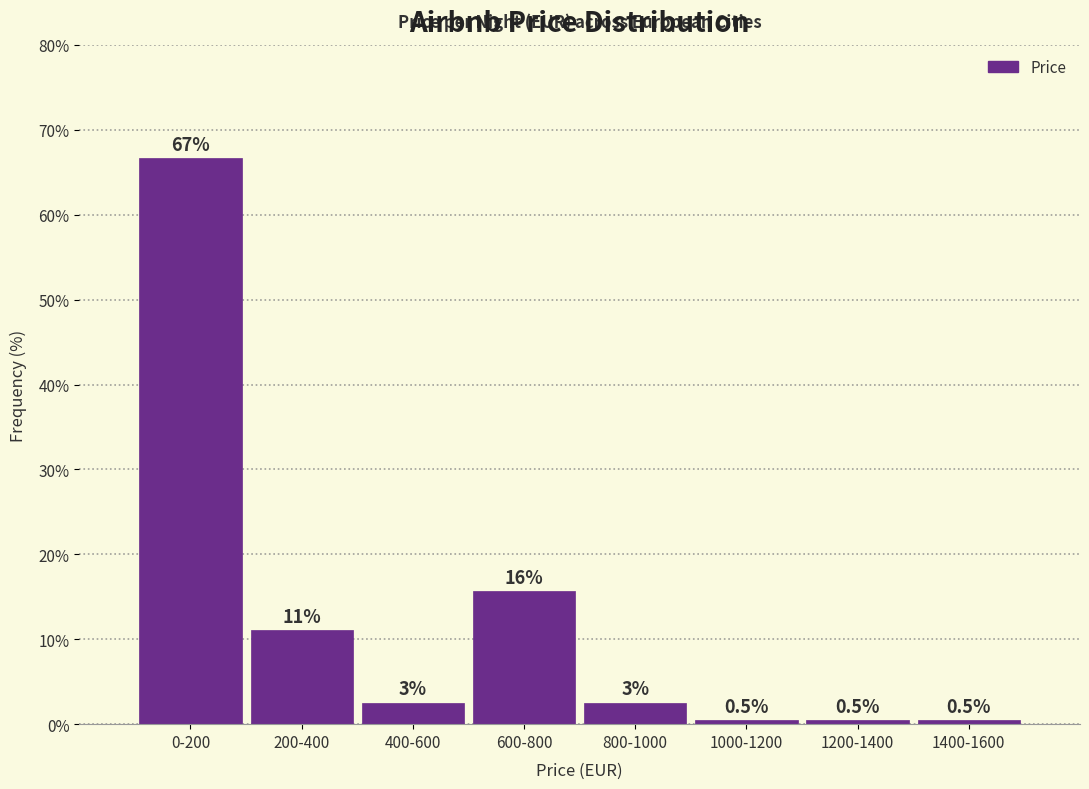

What is the greatest value displayed?

66.7